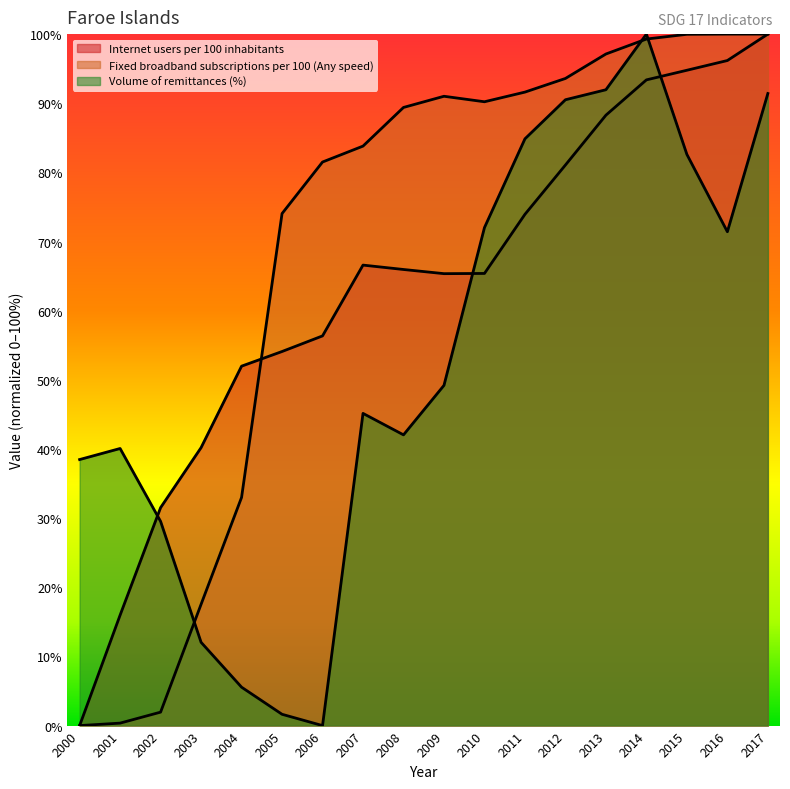

True or false: Fixed broadband subscriptions per 100 (Any speed) and Internet users per 100 inhabitants intersect in this chart.

True